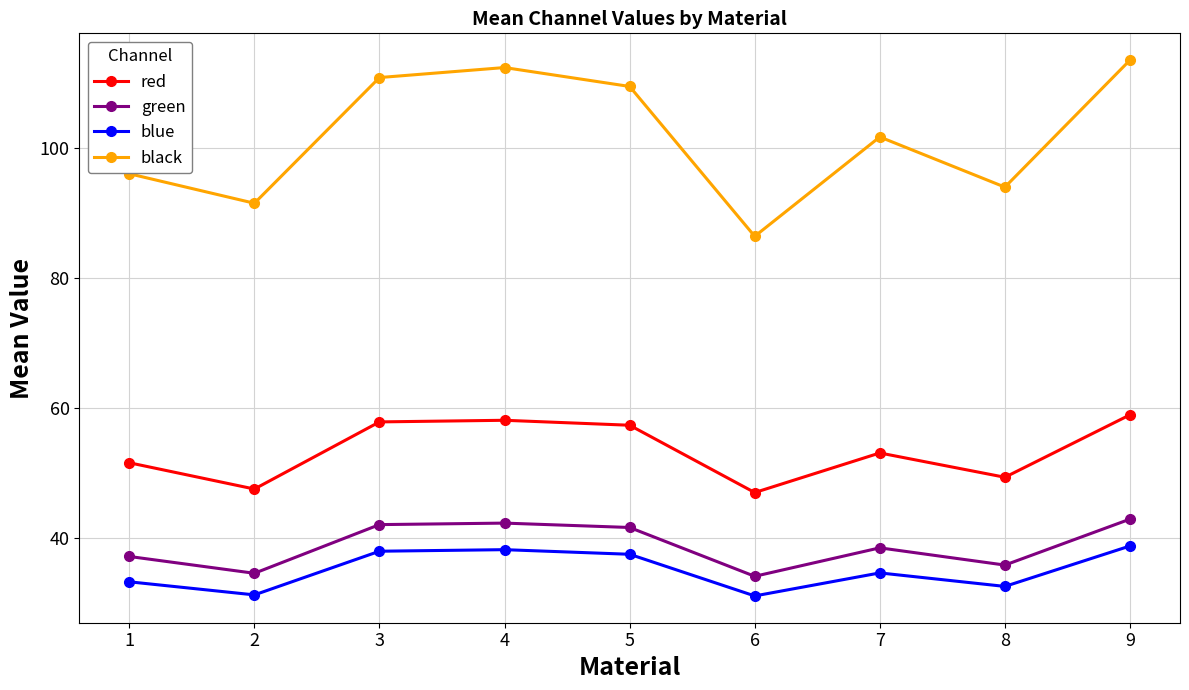

At which category does the chart reach its peak across all series?

9